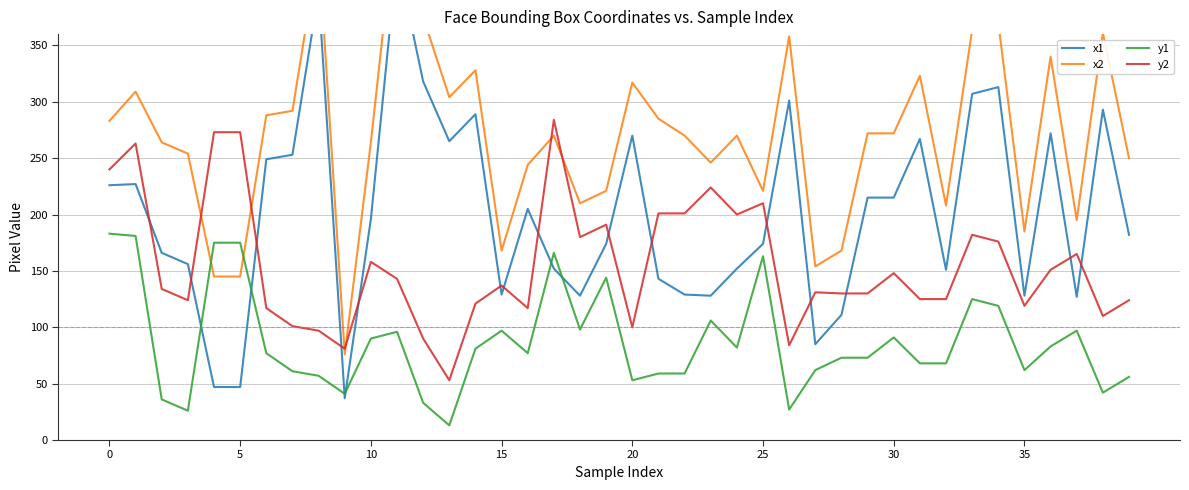

What is the sum of all x1 values?

8052